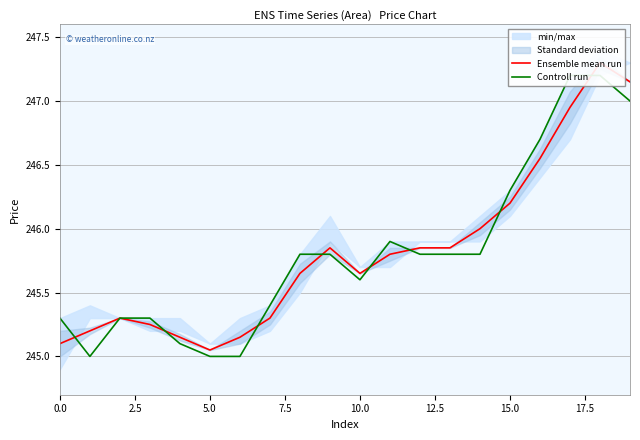

At which label is Controll run closest to 246?

11